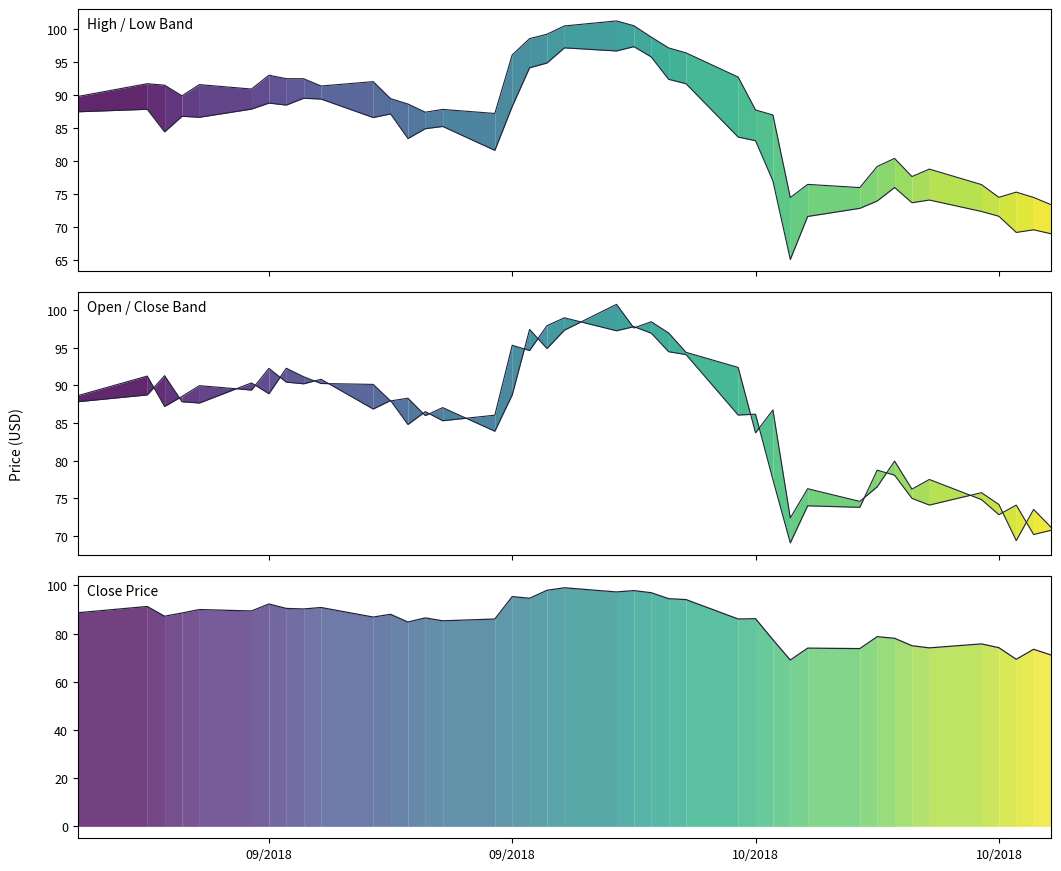

In Low line, how many points are lower than both neighbors (excluding endpoints)?

10